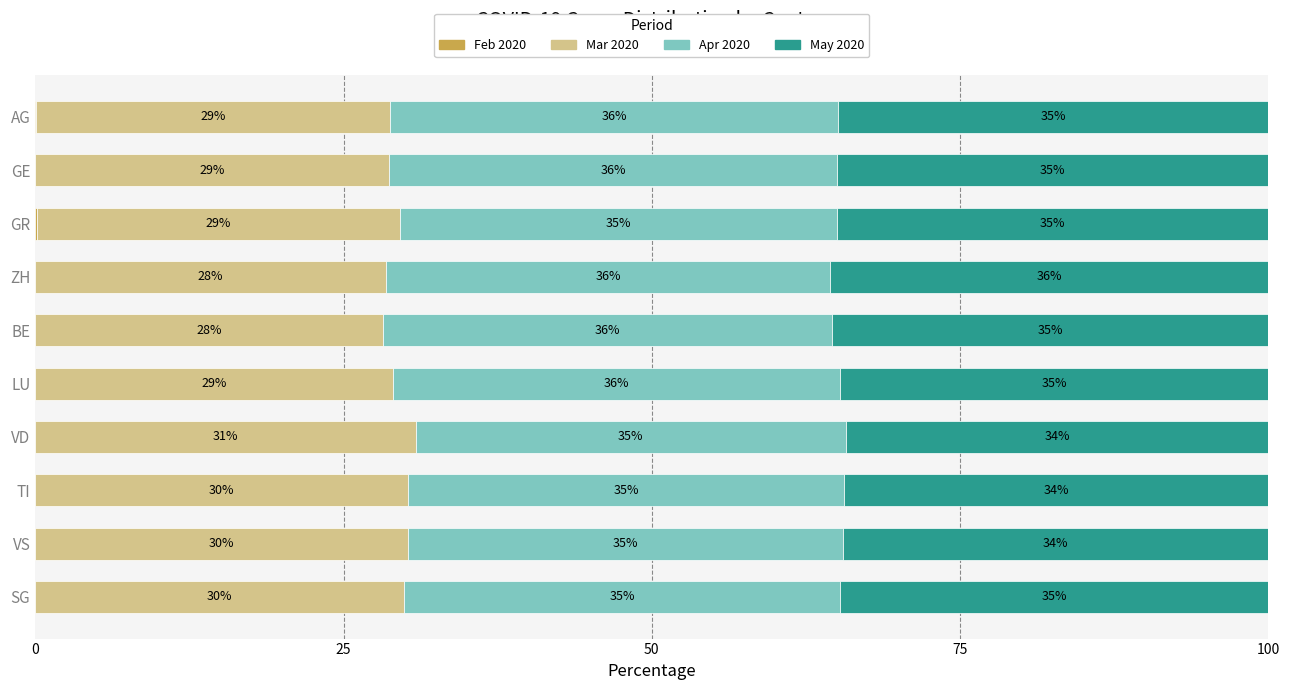

How many data points does each series have?

10